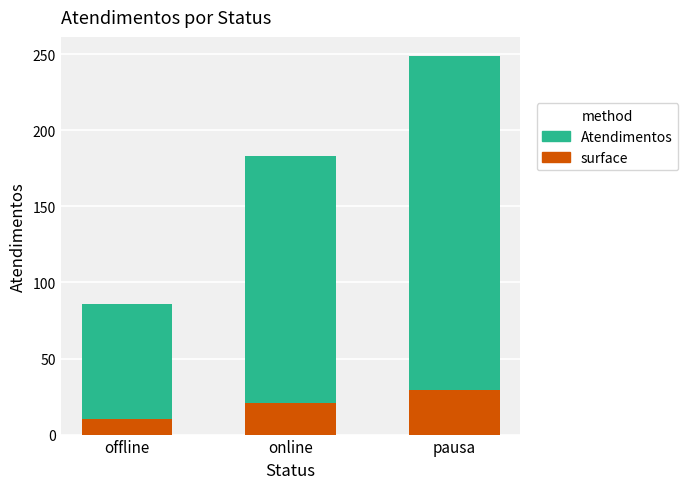

What is the approximate value of surface at pausa, to the nearest 5?

30